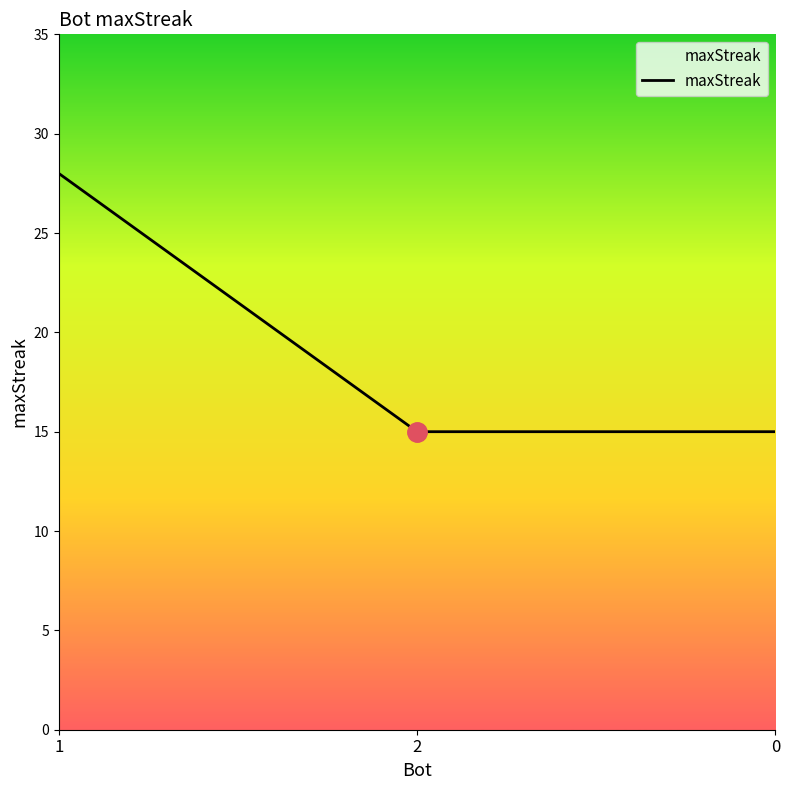

What position from the left is 1?

1